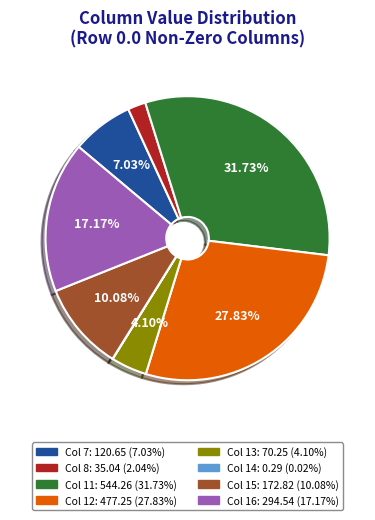

Is there any slice that represents more than half of the pie?

No